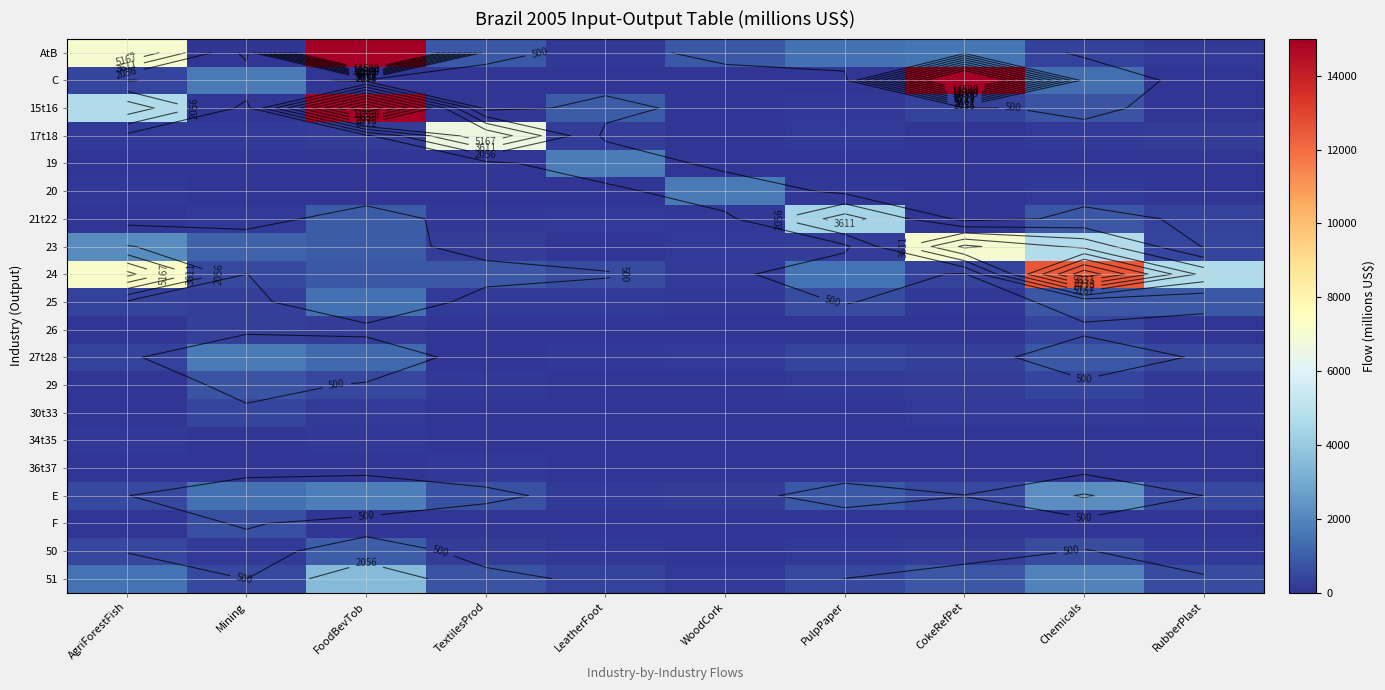

Which series has the widest spread of values?

AtB